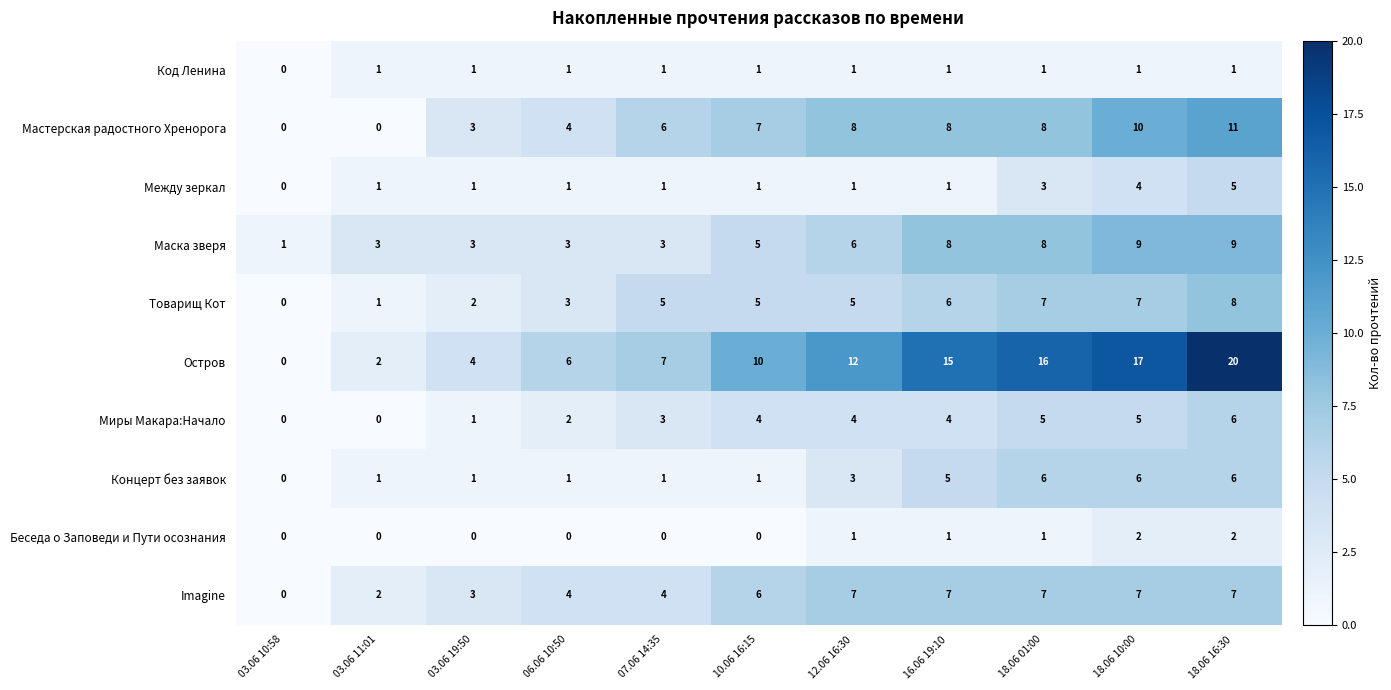

Where is Товарищ Кот nearest to the value 4?

06.06 10:50